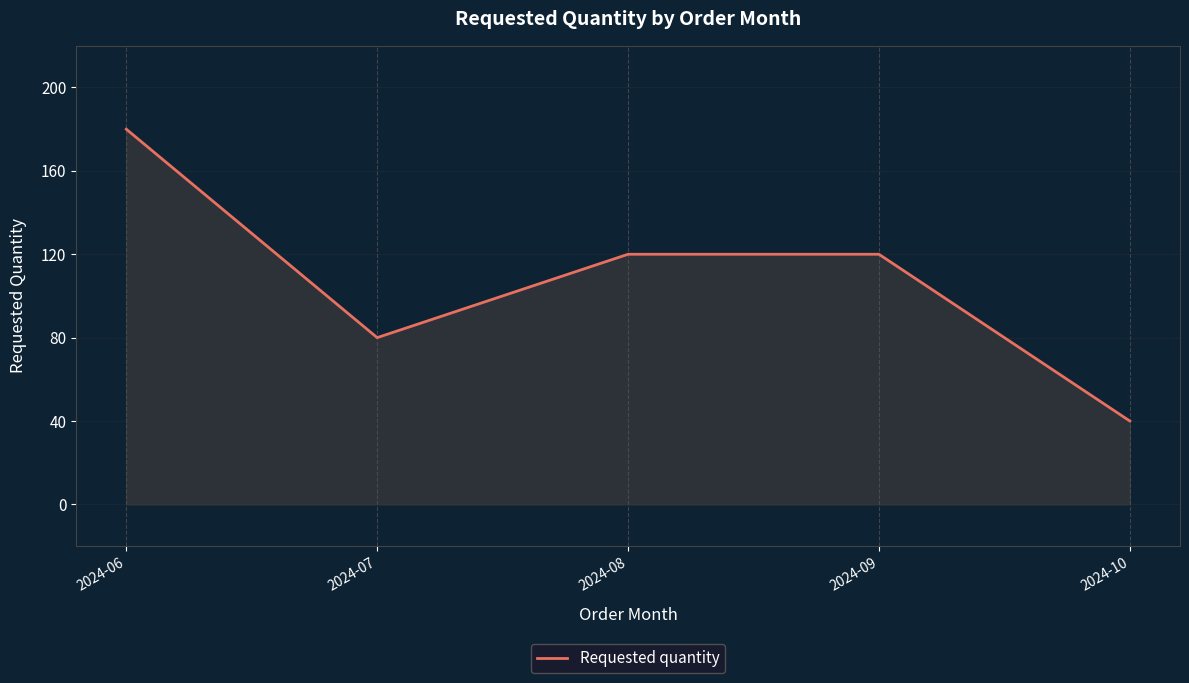

What is the sum of the values at 2024-08 and 2024-07?

200